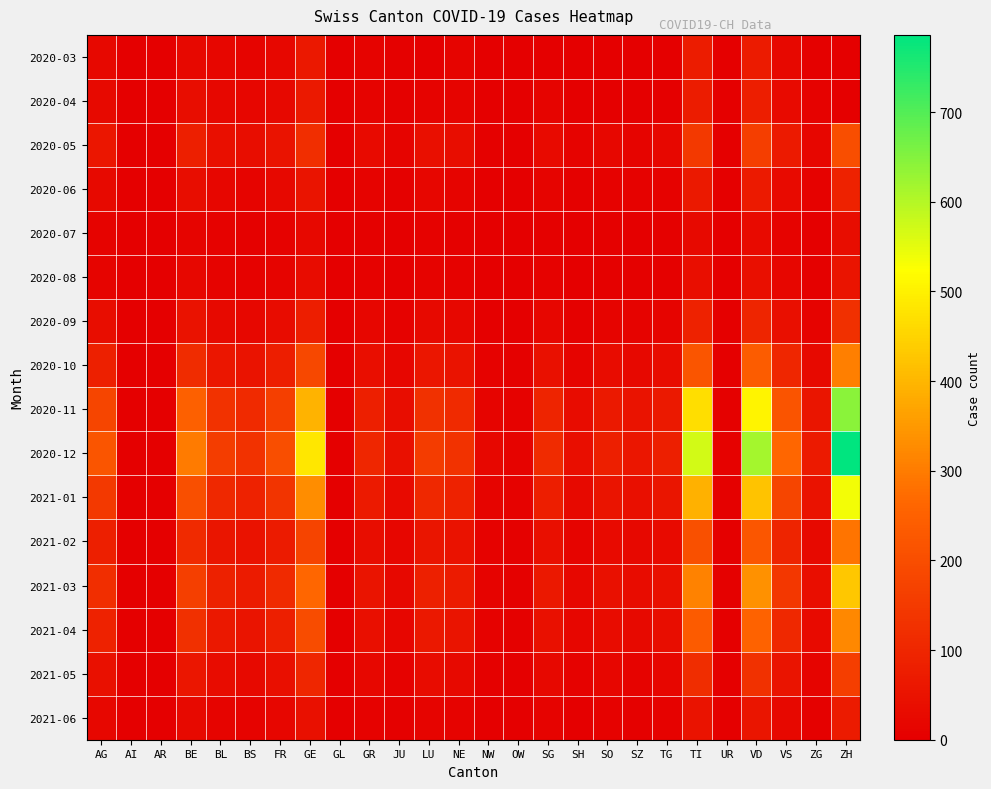

What is the greatest value displayed?

786